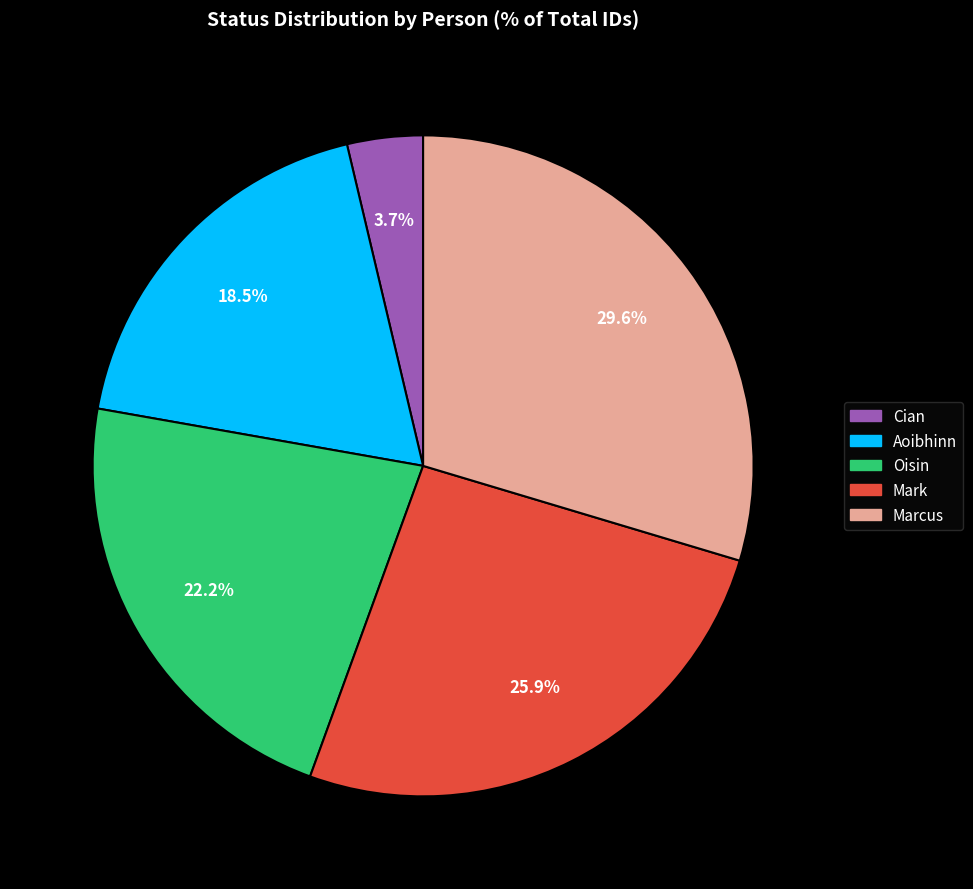

Approximately how many times larger is the value at Cian compared to Oisin?

0.2